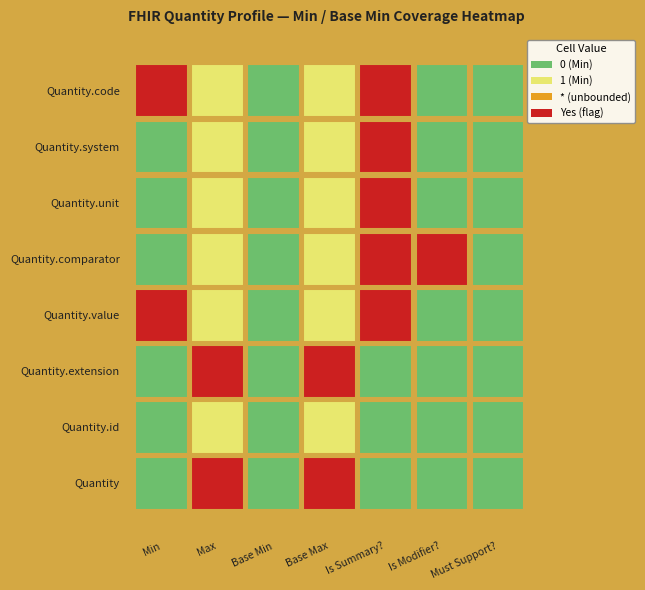

What is the greatest value displayed?

1